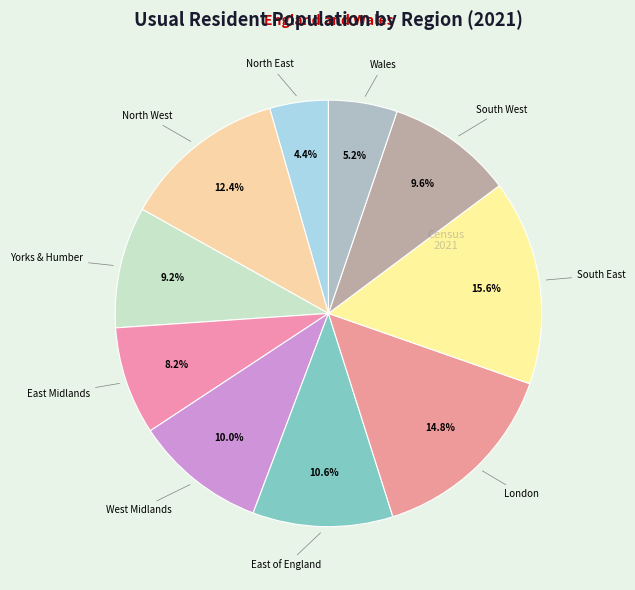

To the nearest percent, what is the difference between the largest and smallest slice percentages?

11%